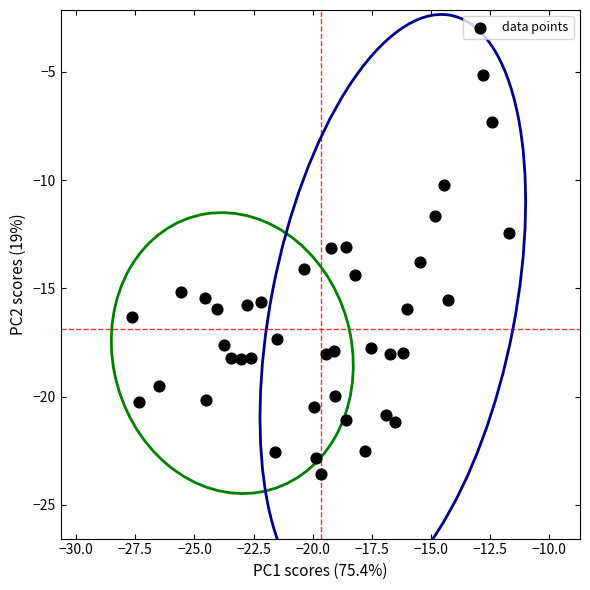

What is the range of Y values (max minus min)?

18.4